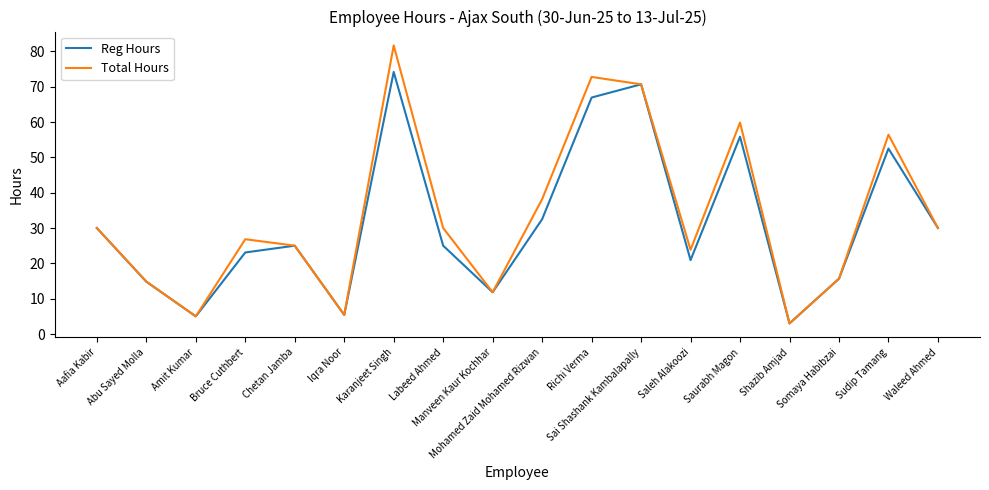

True or false: Total Hours has a value of 37.4 at Richi Verma.

False